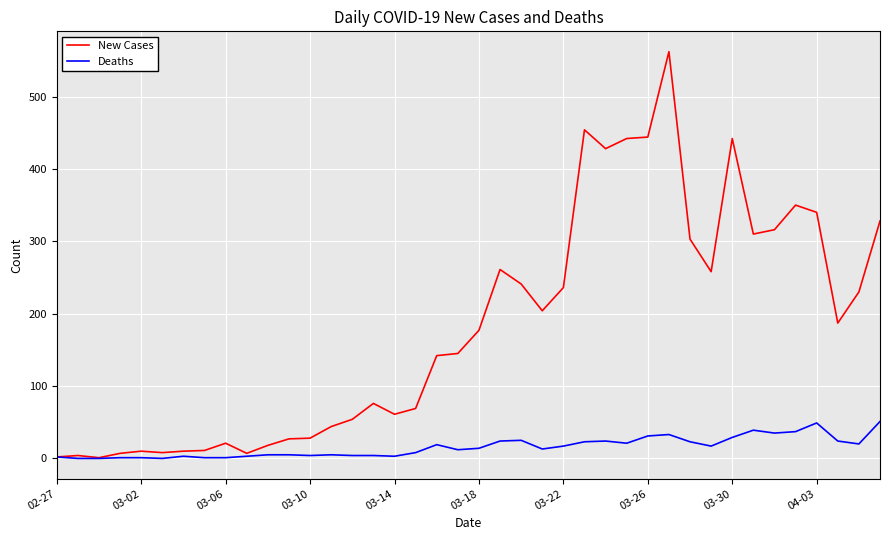

Rank the series by their average value, from lowest to highest.

Deaths, New Cases